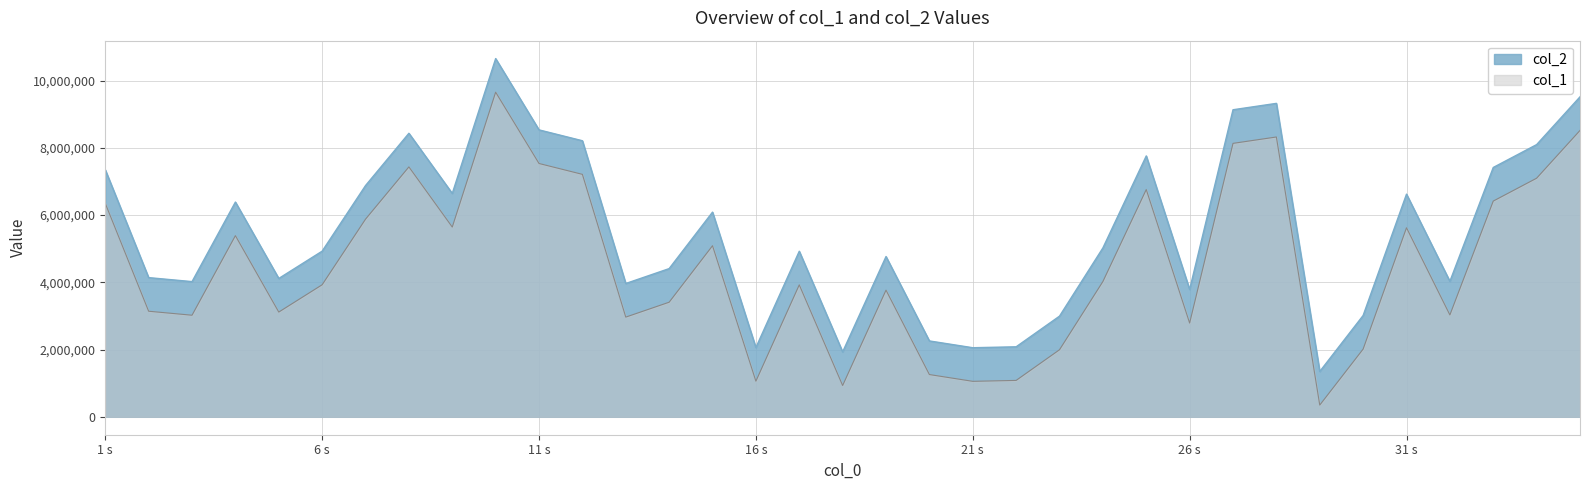

Read the col_2 value at 24, to the nearest 100.

5023700